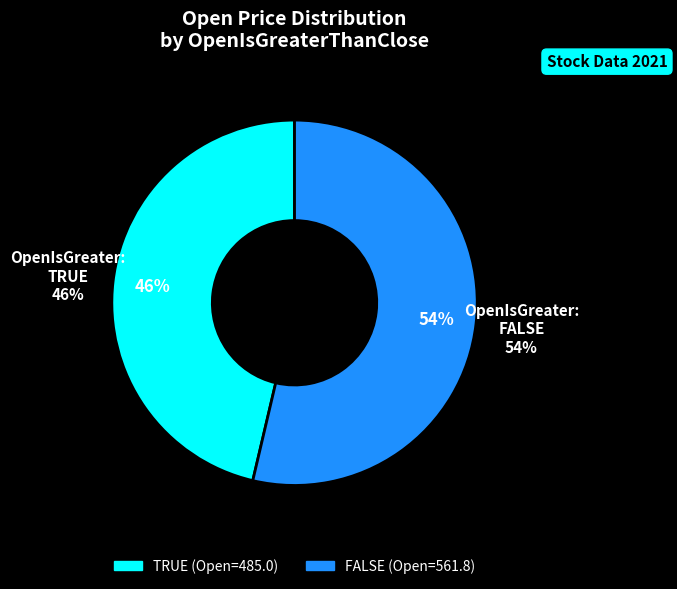

How many segments does this pie chart have?

2